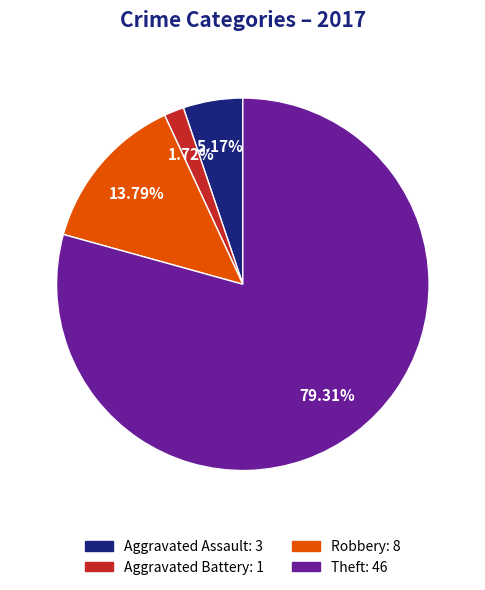

Is there any slice that represents more than half of the pie?

Yes